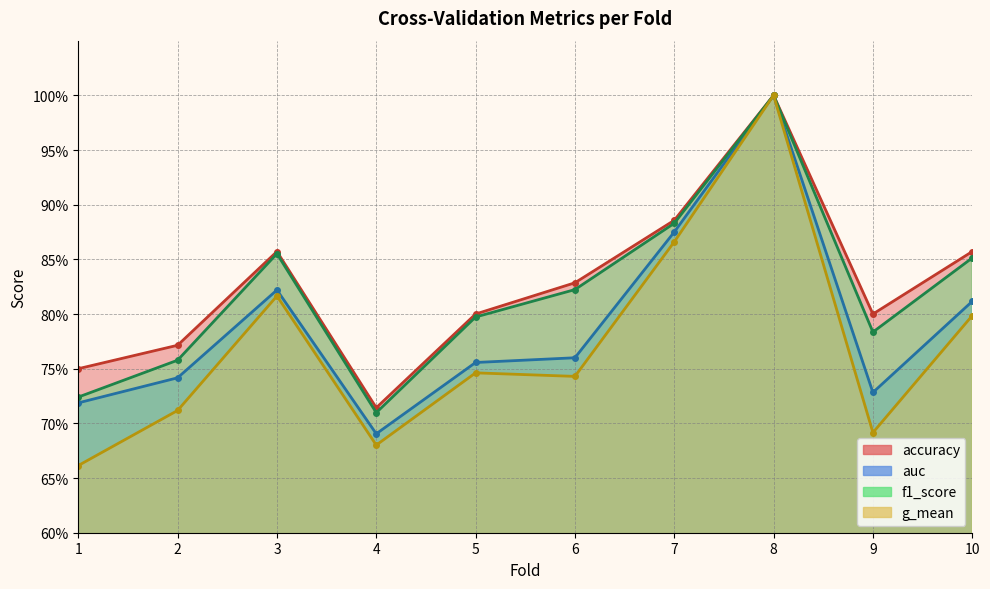

Reading left to right, list all the values displayed in this chart.

accuracy: 1=0.8	2=0.8	3=0.9	4=0.7	5=0.8	6=0.8	7=0.9	8=1.0	9=0.8	10=0.9
auc: 1=0.7	2=0.7	3=0.8	4=0.7	5=0.8	6=0.8	7=0.9	8=1.0	9=0.7	10=0.8
f1_score: 1=0.7	2=0.8	3=0.9	4=0.7	5=0.8	6=0.8	7=0.9	8=1.0	9=0.8	10=0.9
g_mean: 1=0.7	2=0.7	3=0.8	4=0.7	5=0.7	6=0.7	7=0.9	8=1.0	9=0.7	10=0.8